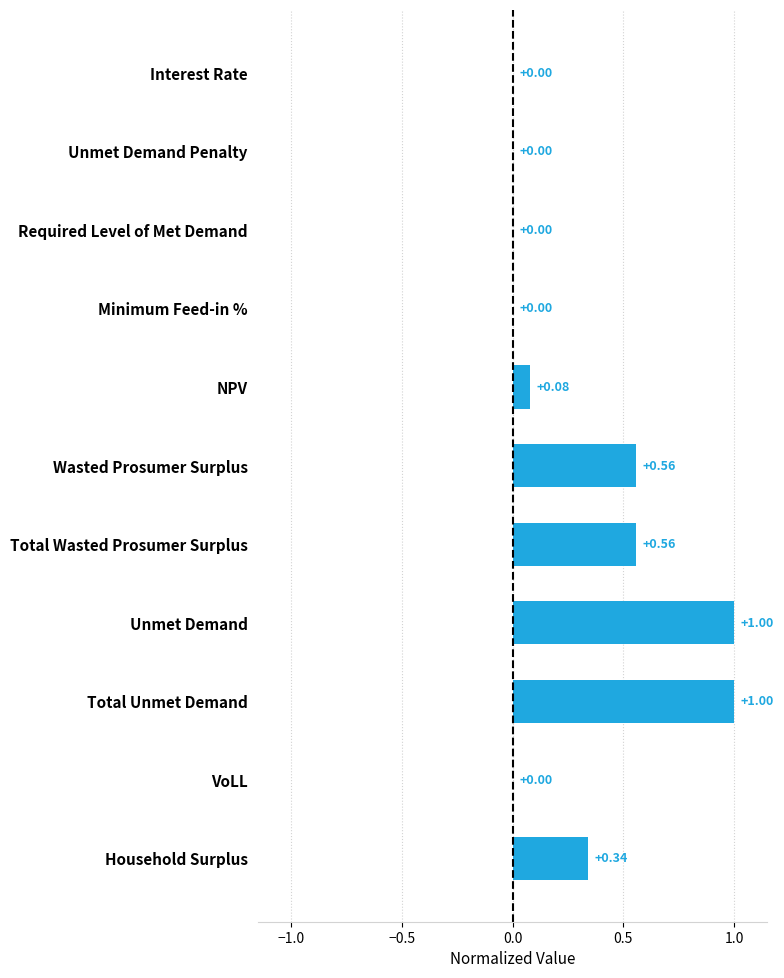

What is the sum of the values at Household Surplus and Total Unmet Demand?

1.3